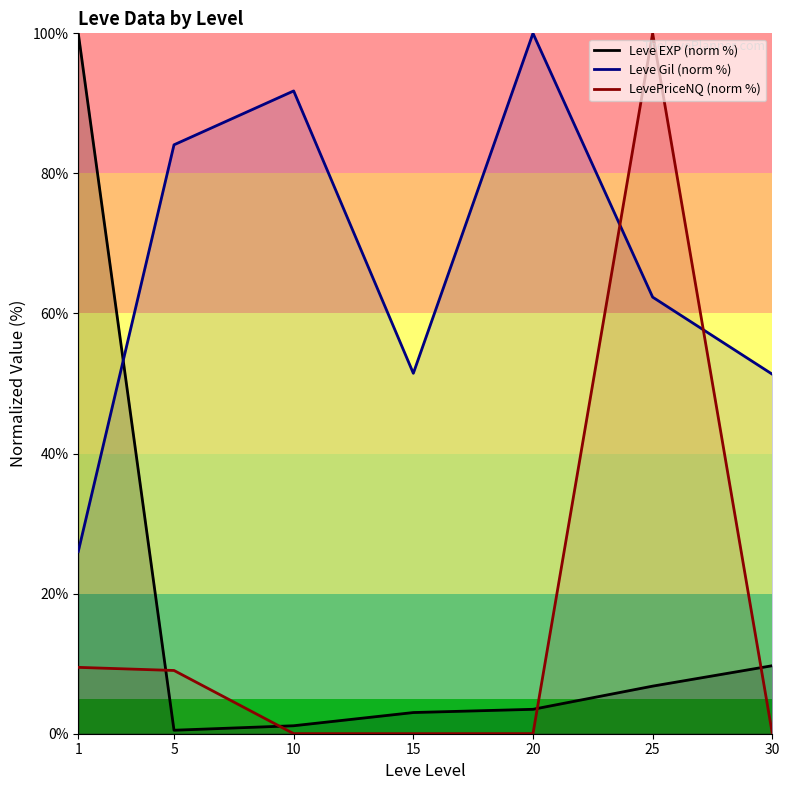

Which series has the largest range (max minus min)?

LevePriceNQ (norm %)